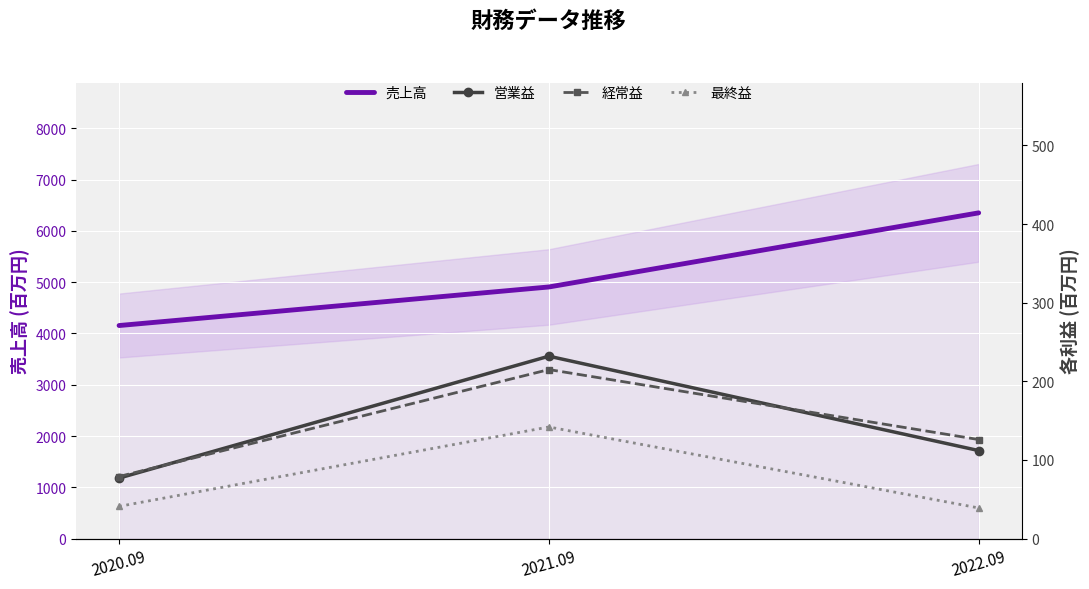

What is the sum of all 最終益 values?

222